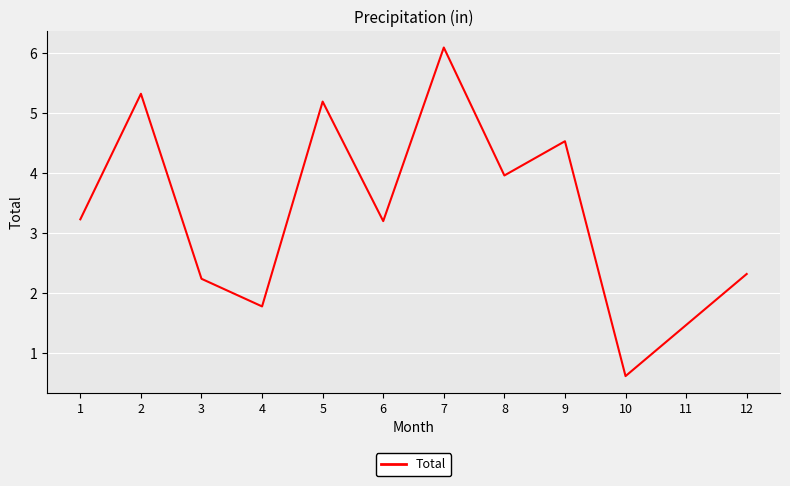

At which category does the chart reach its peak across all series?

7